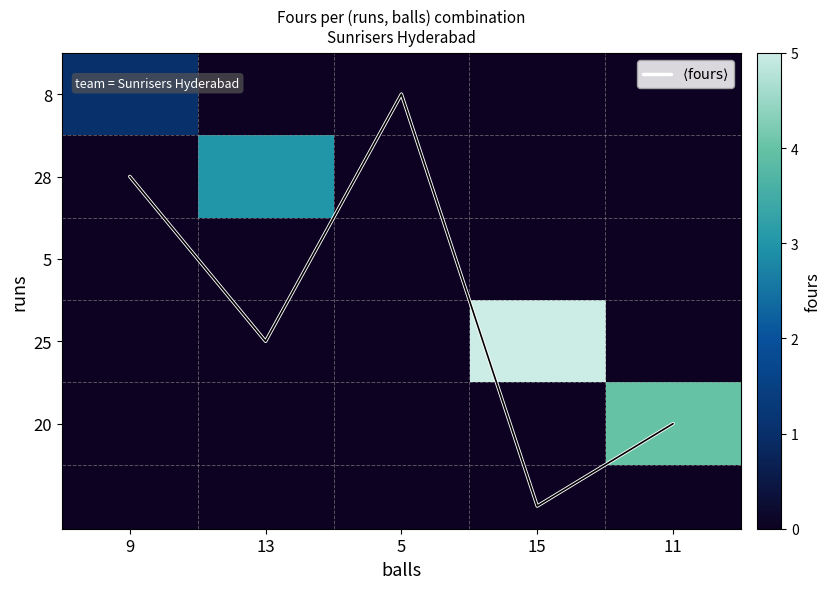

At which label does 28 reach its peak?

13